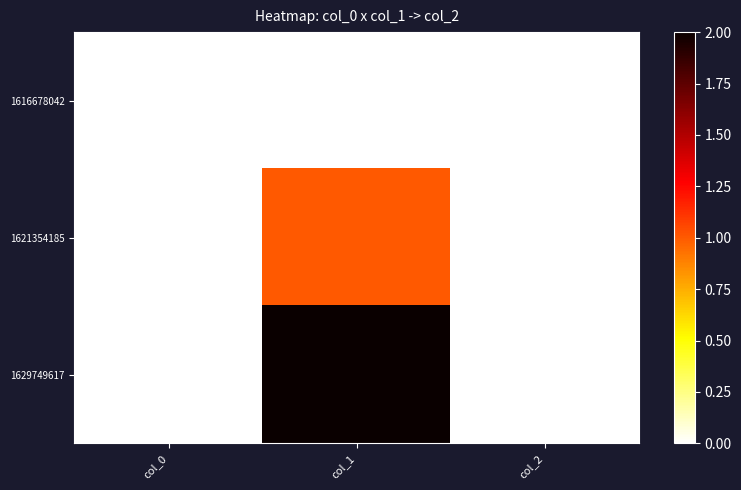

Which series changed the most between col_0 and col_1?

1629749617